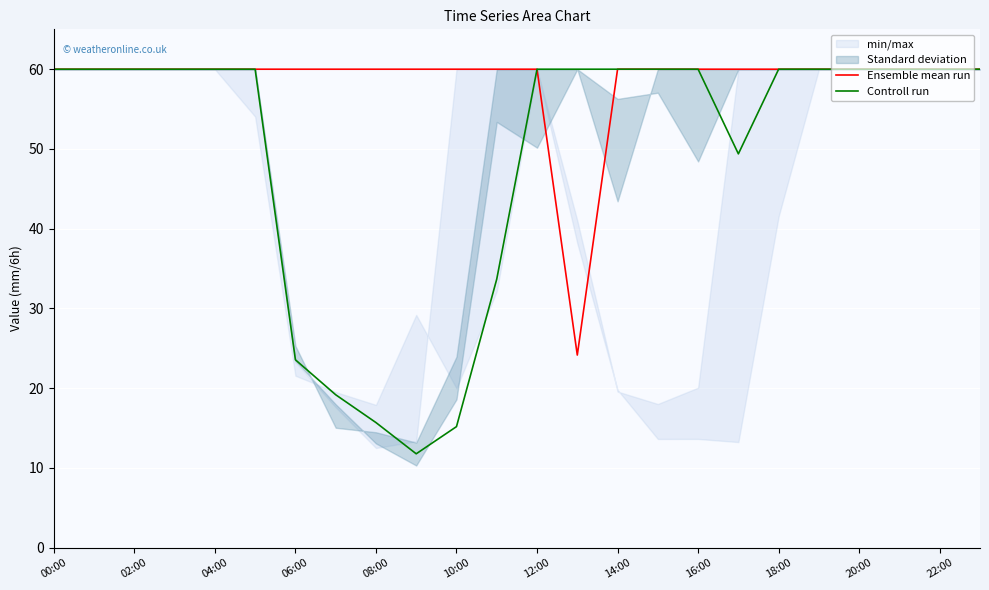

True or false: Ensemble mean run and Controll run intersect in this chart.

False